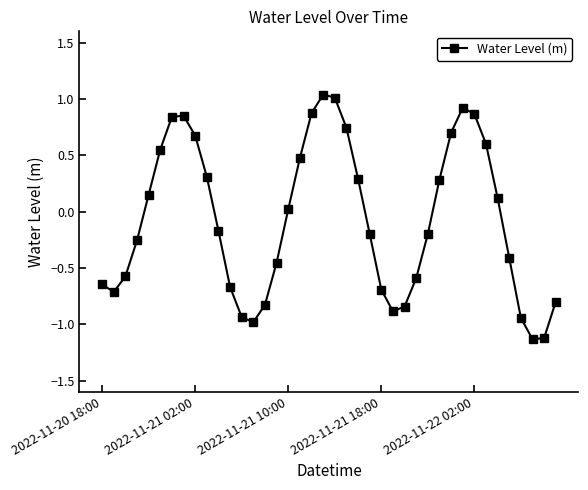

How many points are higher than both their immediate neighbors (excluding endpoints)?

3